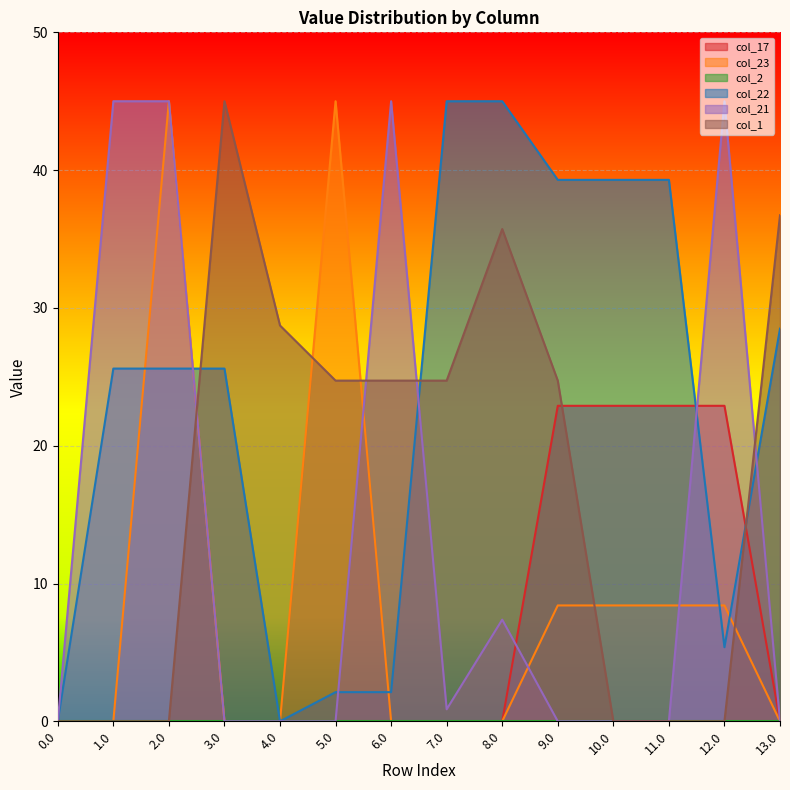

What is the greatest value displayed?

45.0